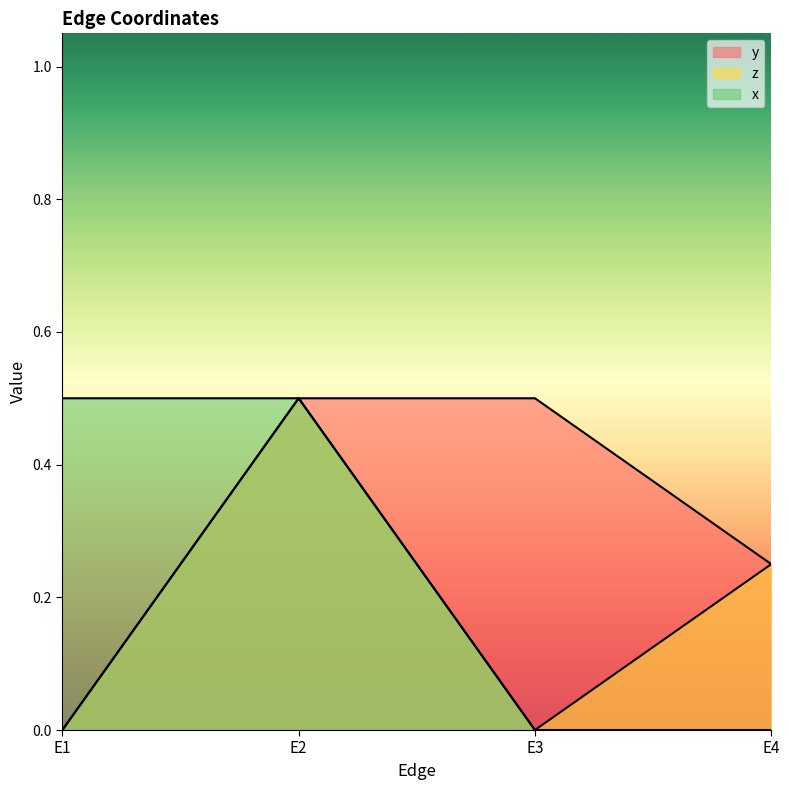

Rank the series at E2 from lowest to highest value.

y, z, x